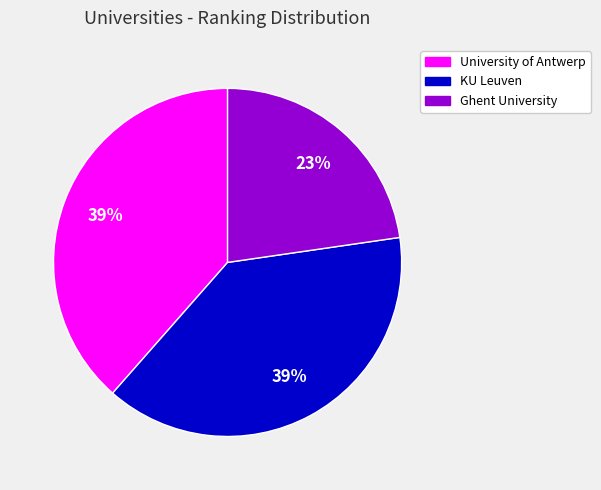

Combined, do University of Antwerp and Ghent University account for over 50%?

Yes